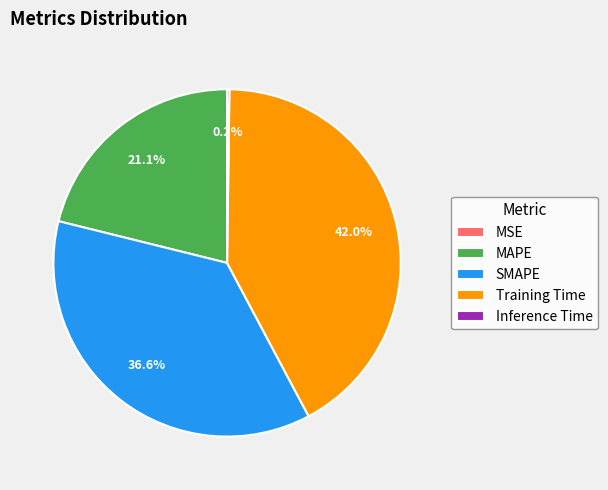

How much of the chart is everything except Training Time?

58.0%